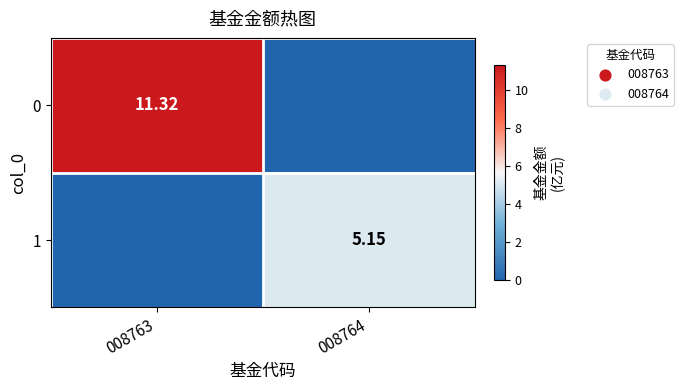

Is the value of 0 at 008763 greater than the value of 1 at 008764?

Yes